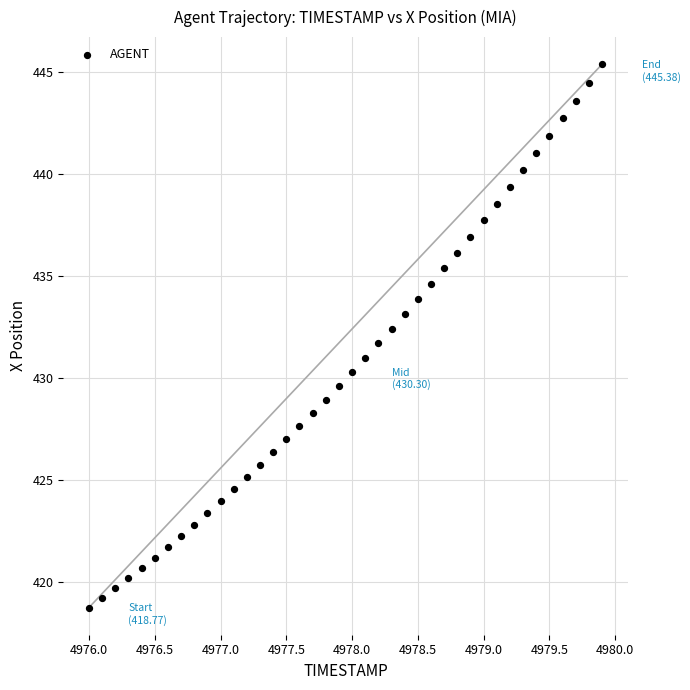

What is the range of Y values (max minus min)?

26.6